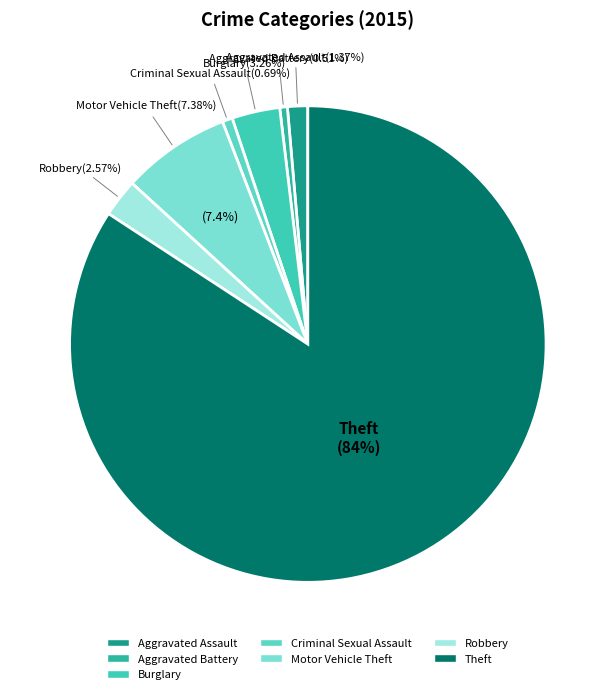

What is the majority slice?

Theft